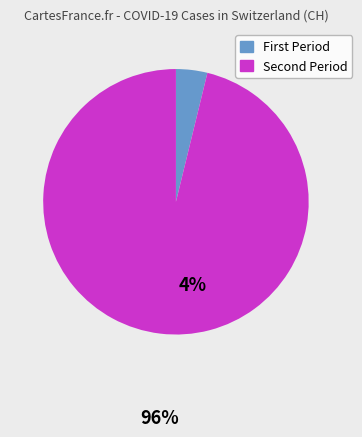

Rank the categories by value from highest to lowest.

Second Period, First Period